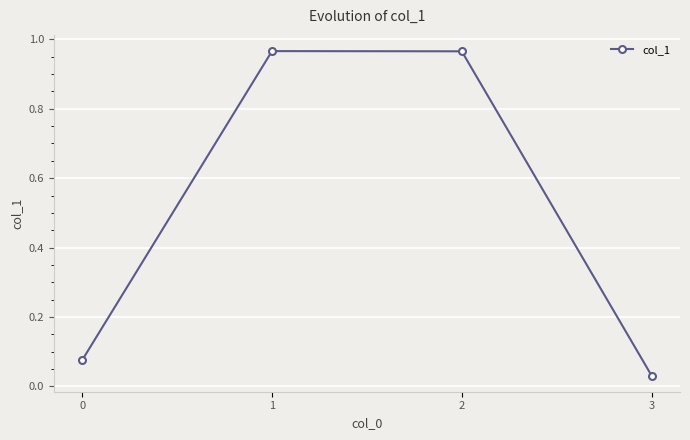

The value at 1 is 1.7. True or false?

False